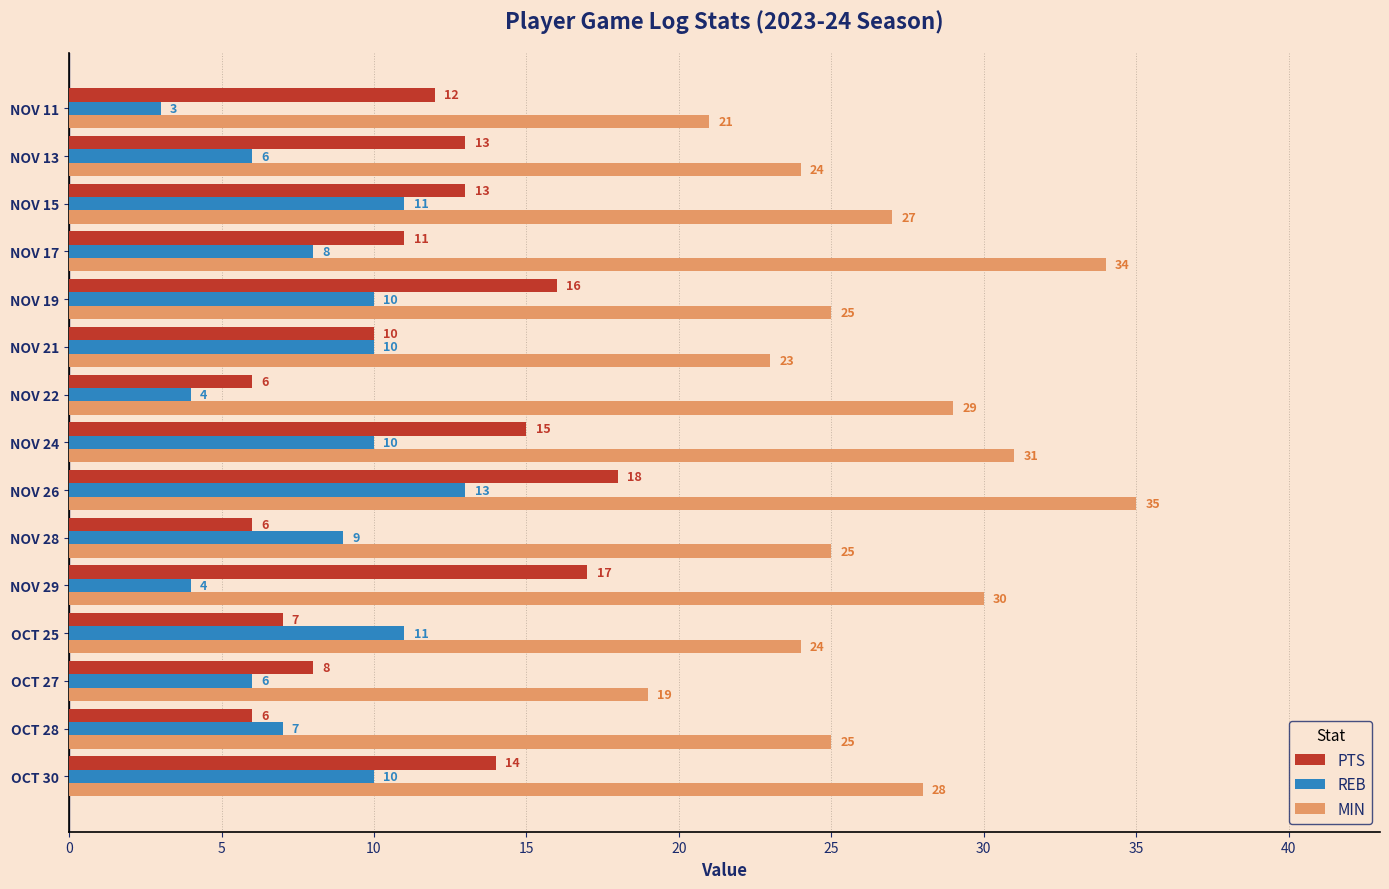

At which label does PTS reach its peak?

NOV 26